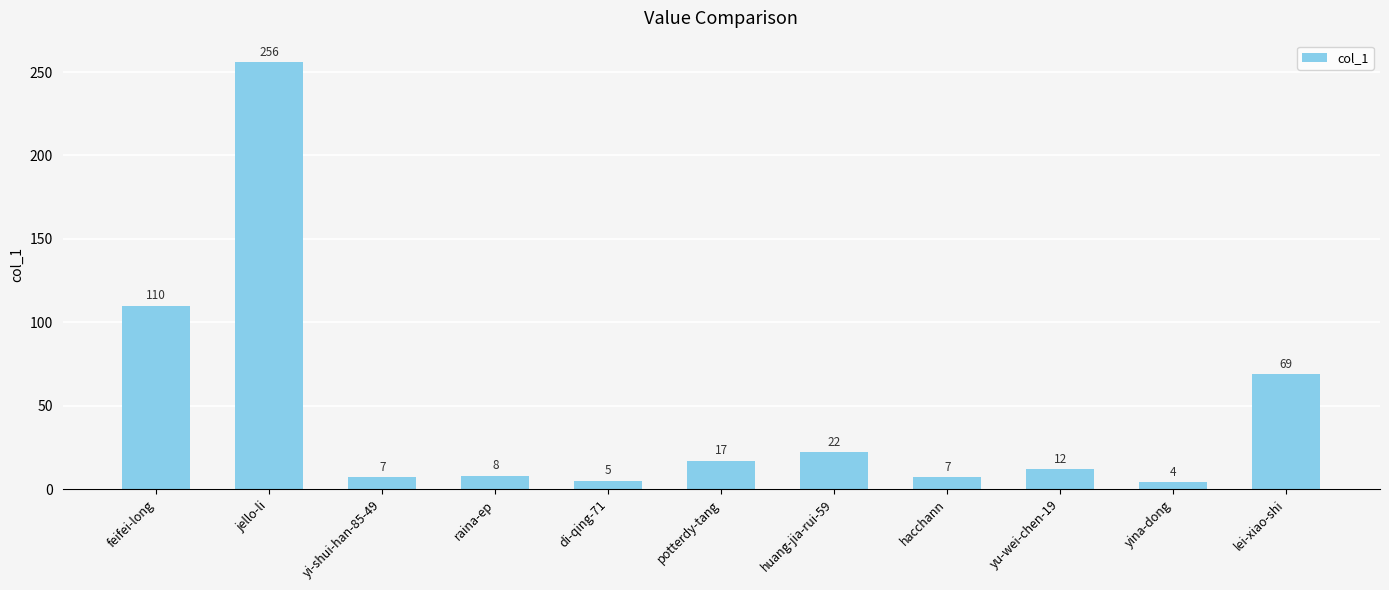

How many data points are less than 12?

5